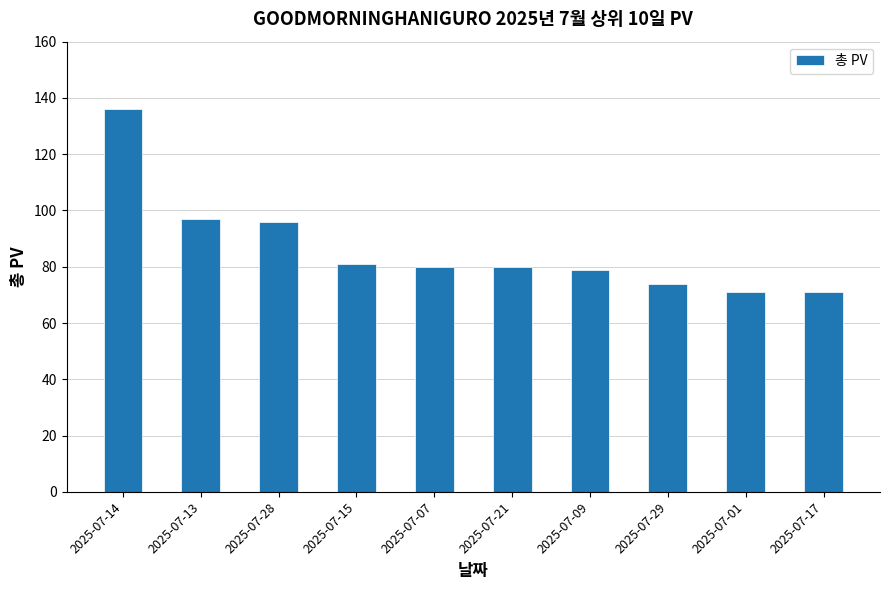

Does the chart contain any negative values?

No